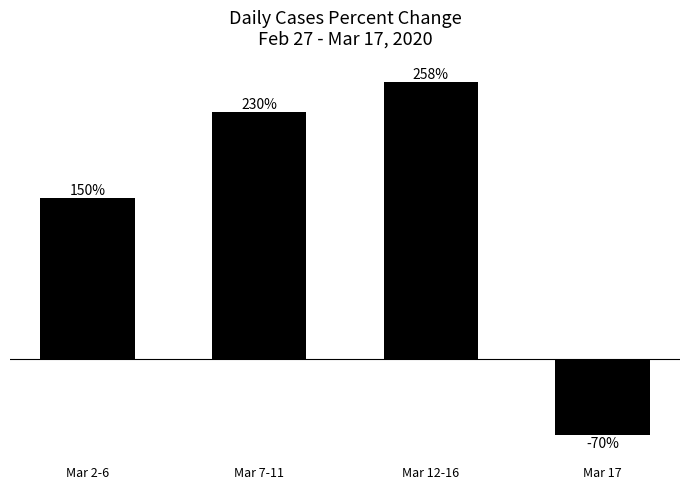

Where is the data nearest to the value 94?

Mar 2-6